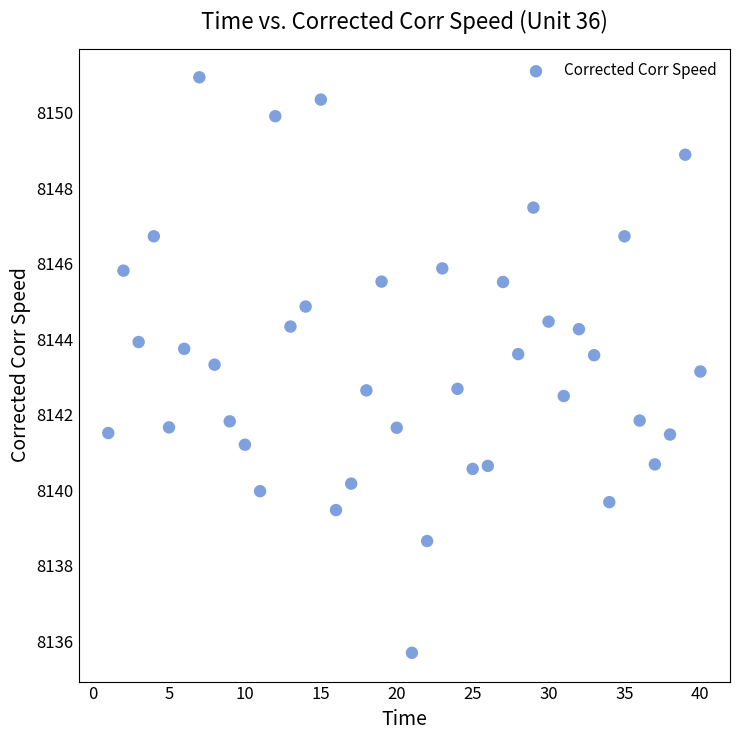

What is the range of X values (max minus min)?

39.0